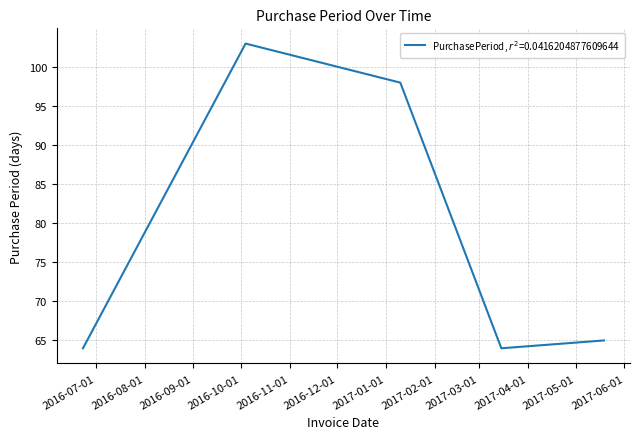

What is the maximum value shown in the chart?

103